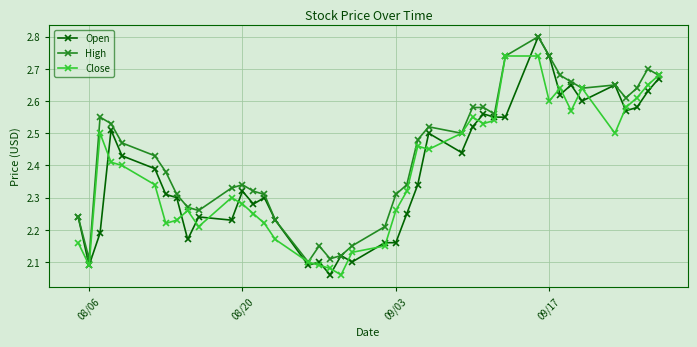

What is the highest value of the Open series?

2.8